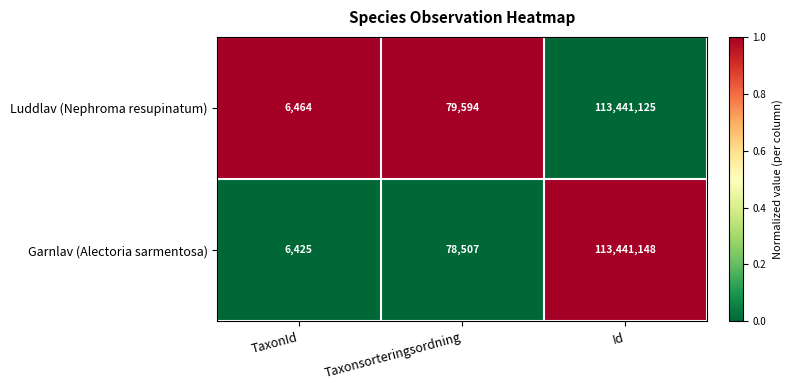

Which series has the largest range (max minus min)?

Garnlav (Alectoria sarmentosa)